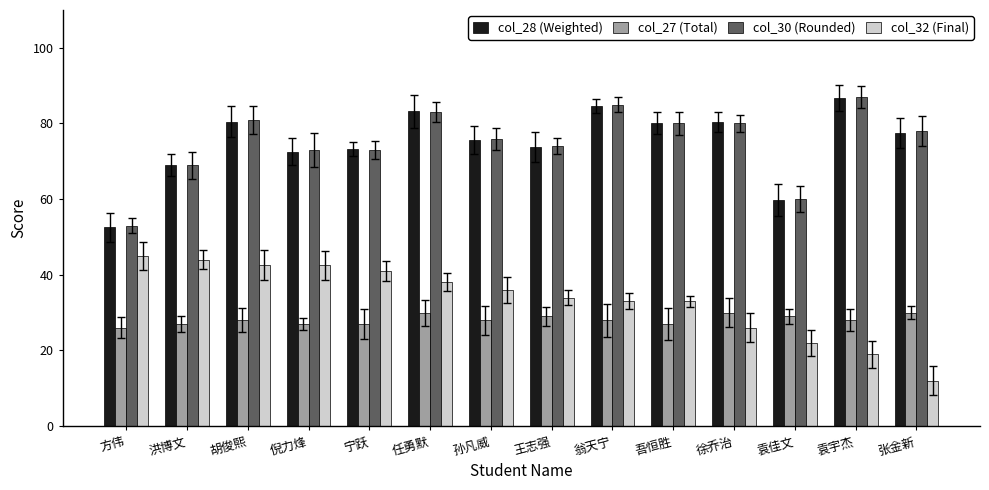

What is the sum of all col_28 (Weighted) values?

1049.9